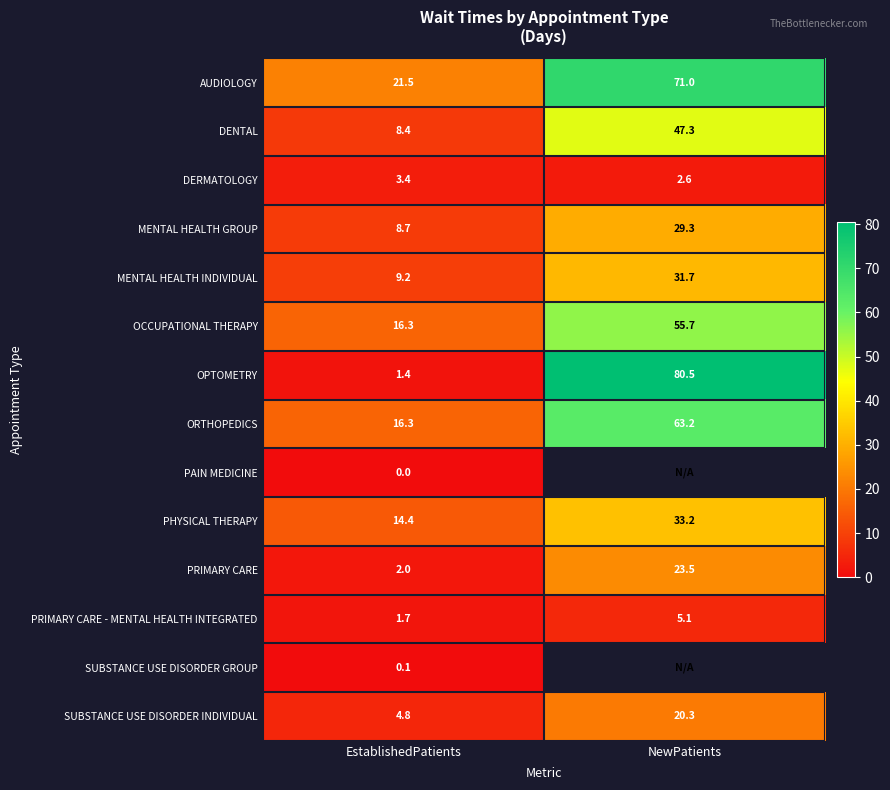

The value of MENTAL HEALTH INDIVIDUAL at EstablishedPatients is 9.2. True or false?

True